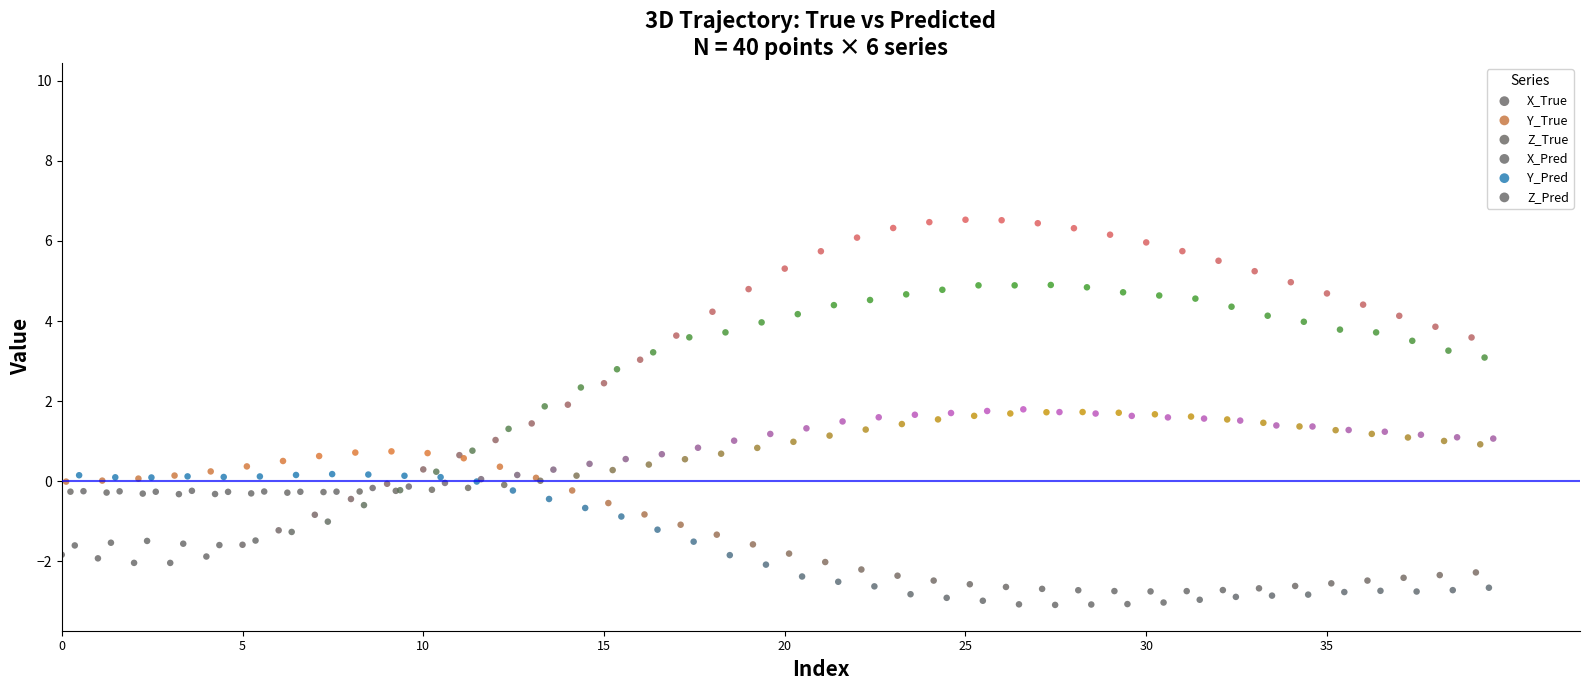

Which series has the widest spread of Y values?

X_True